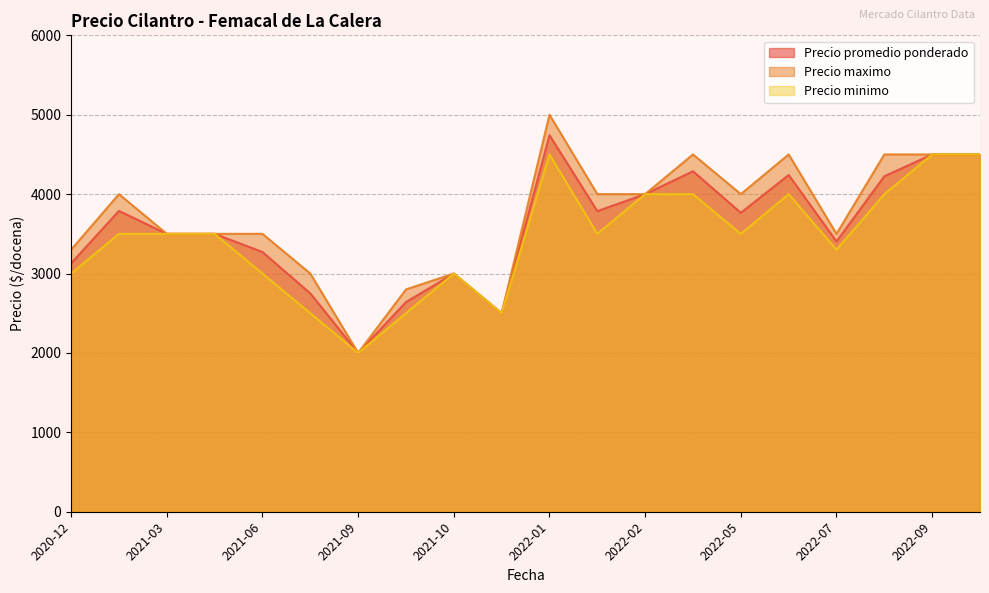

At how many categories does at least one series exceed 2028?

19